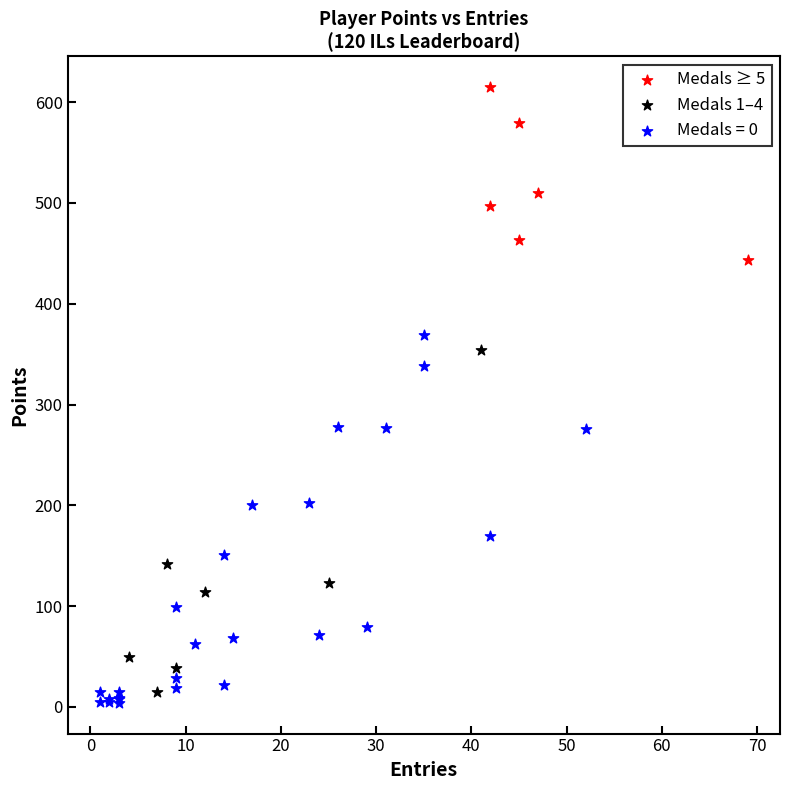

Which series has the largest Y range (max minus min)?

Medals = 0